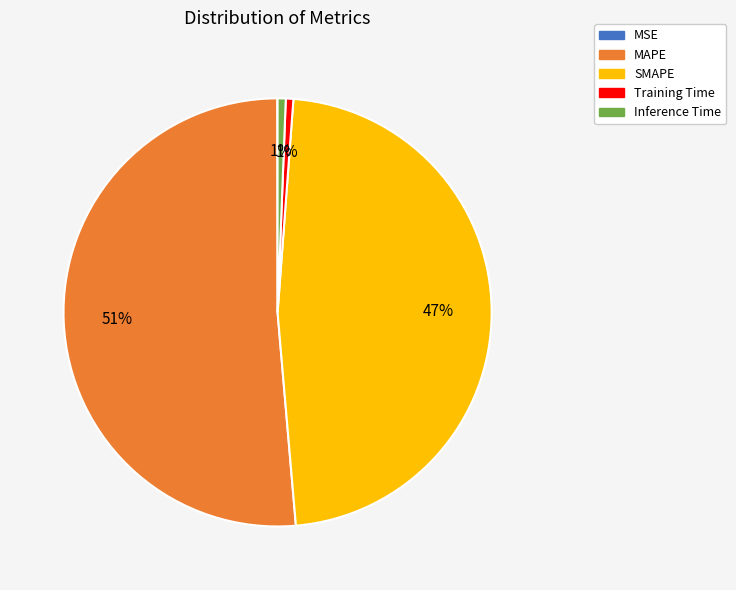

Which has a higher value, MAPE or Training Time?

MAPE